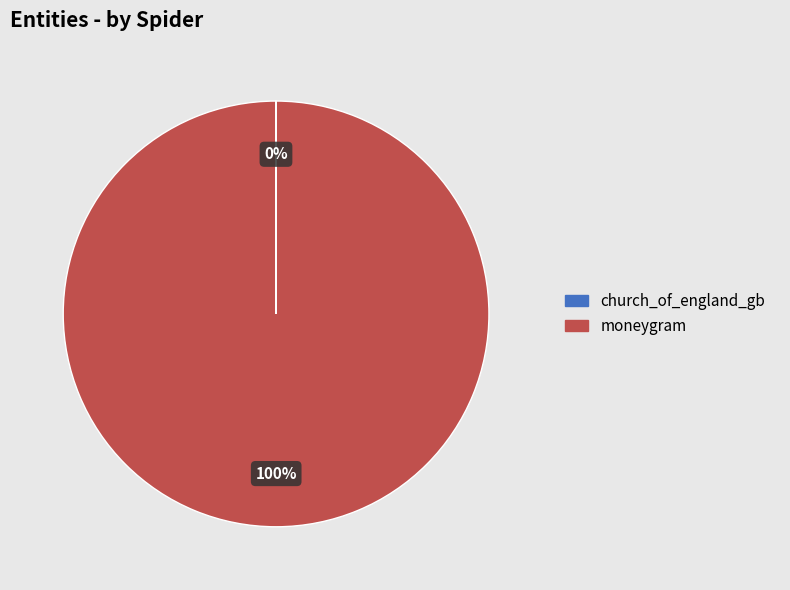

To the nearest percent, what percentage of the pie is moneygram?

100%